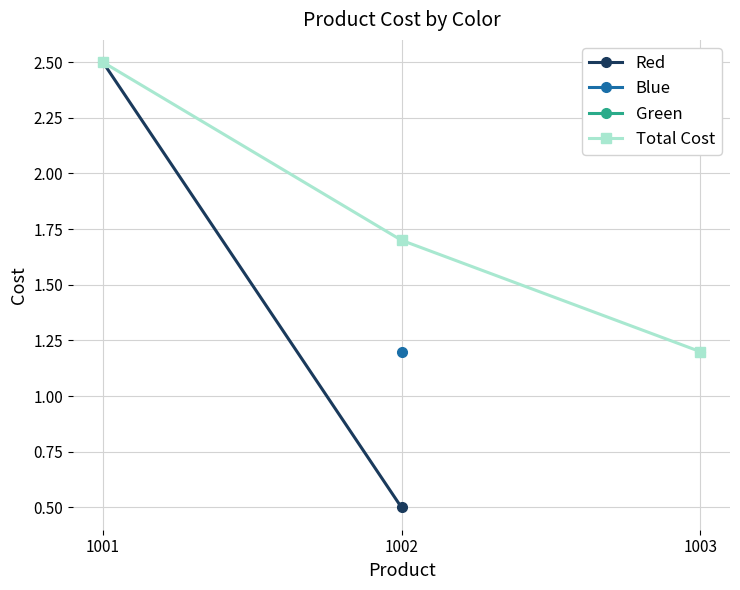

List the labels in order of Total Cost value, smallest first.

1003, 1002, 1001